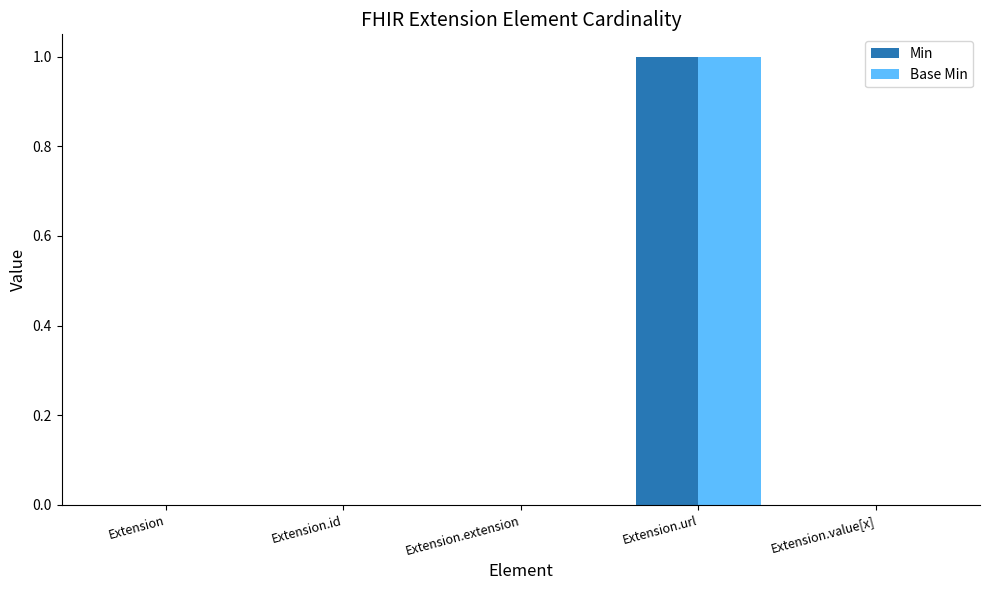

Count the number of categories in the chart.

5